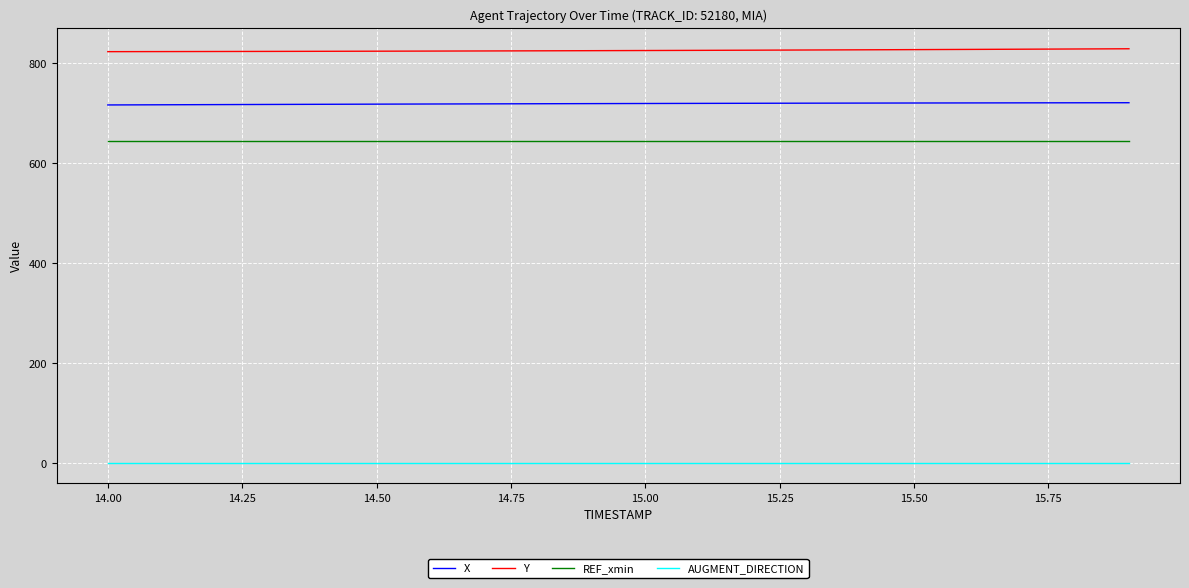

What is the greatest value displayed?

828.6